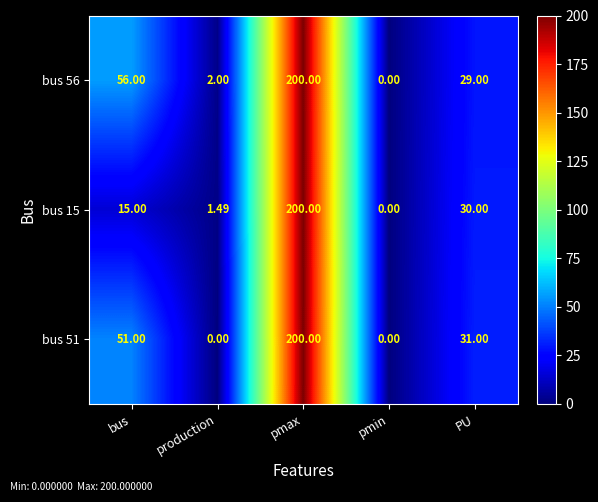

At which category is the sum across all series the highest?

pmax